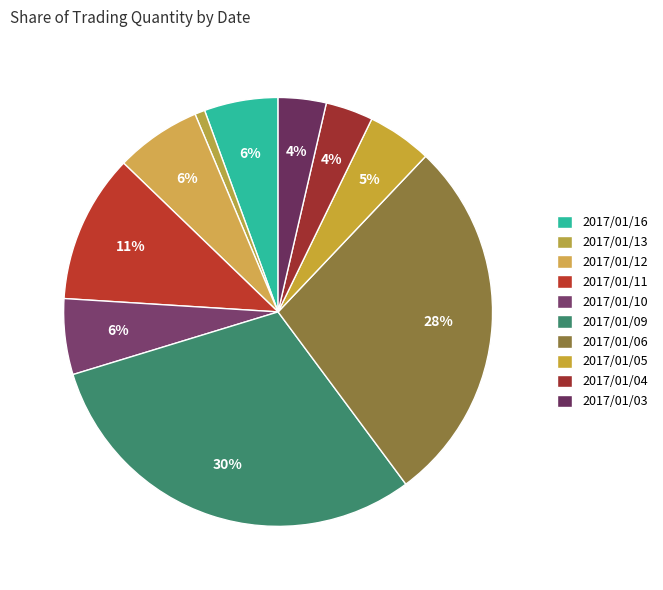

Does 2017/01/03 account for over 50% of the chart?

No